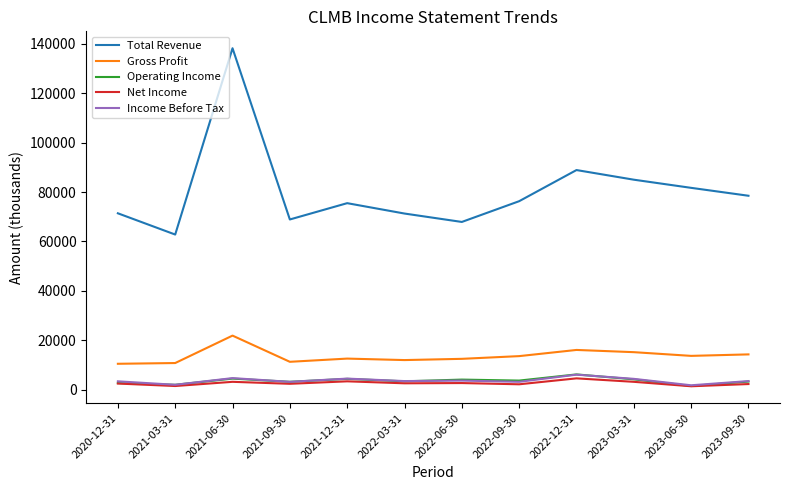

Between 2022-06-30 and 2023-09-30, which series saw the biggest shift?

Total Revenue